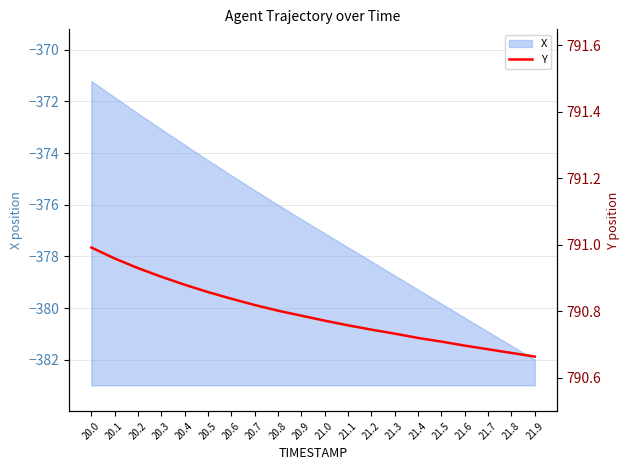

Rank the categories by value from highest to lowest.

20.0, 20.1, 20.2, 20.3, 20.4, 20.5, 20.6, 20.7, 20.8, 20.9, 21.0, 21.1, 21.2, 21.3, 21.4, 21.5, 21.6, 21.7, 21.8, 21.9